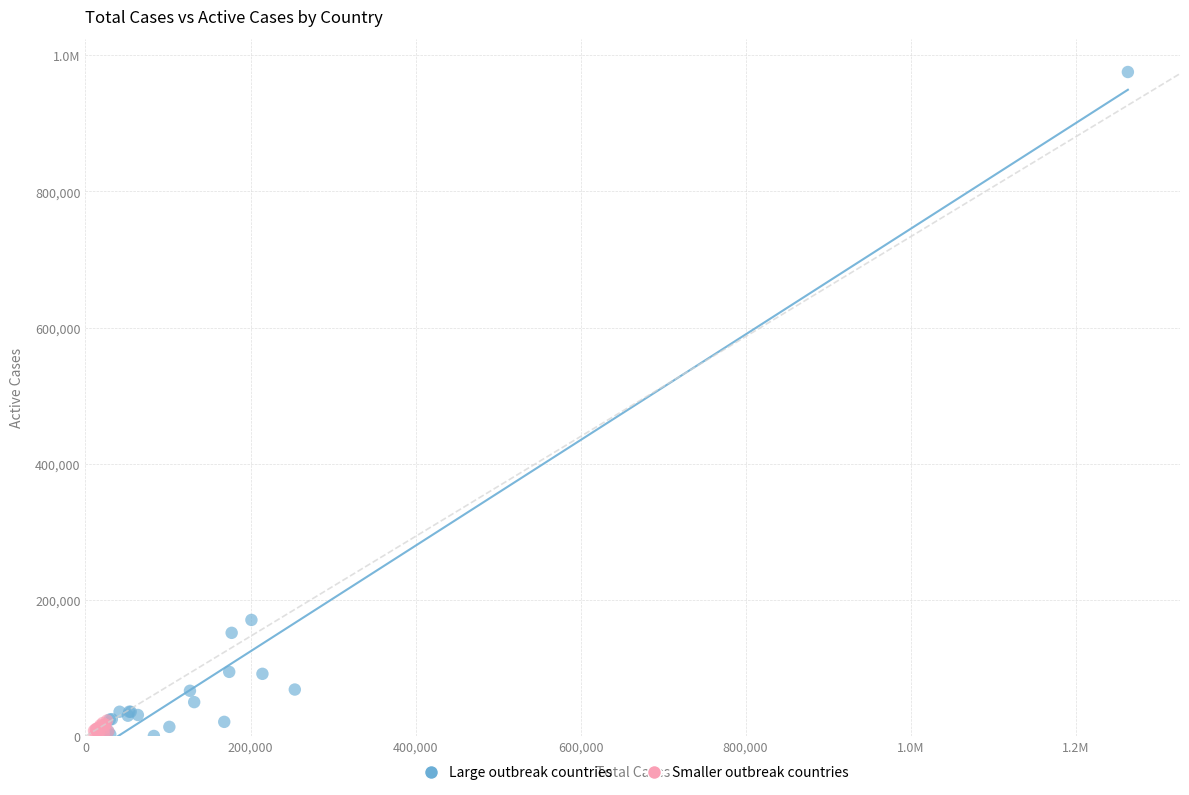

What are all the series names shown in the legend?

Large outbreak countries, Smaller outbreak countries